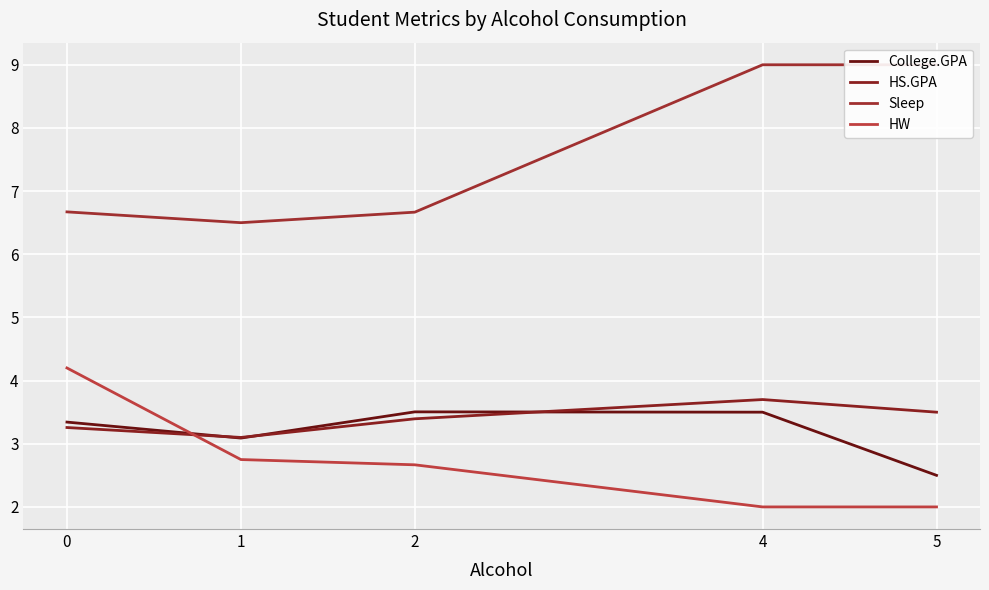

True or false: HW has more than 2 points higher than both neighbors.

False